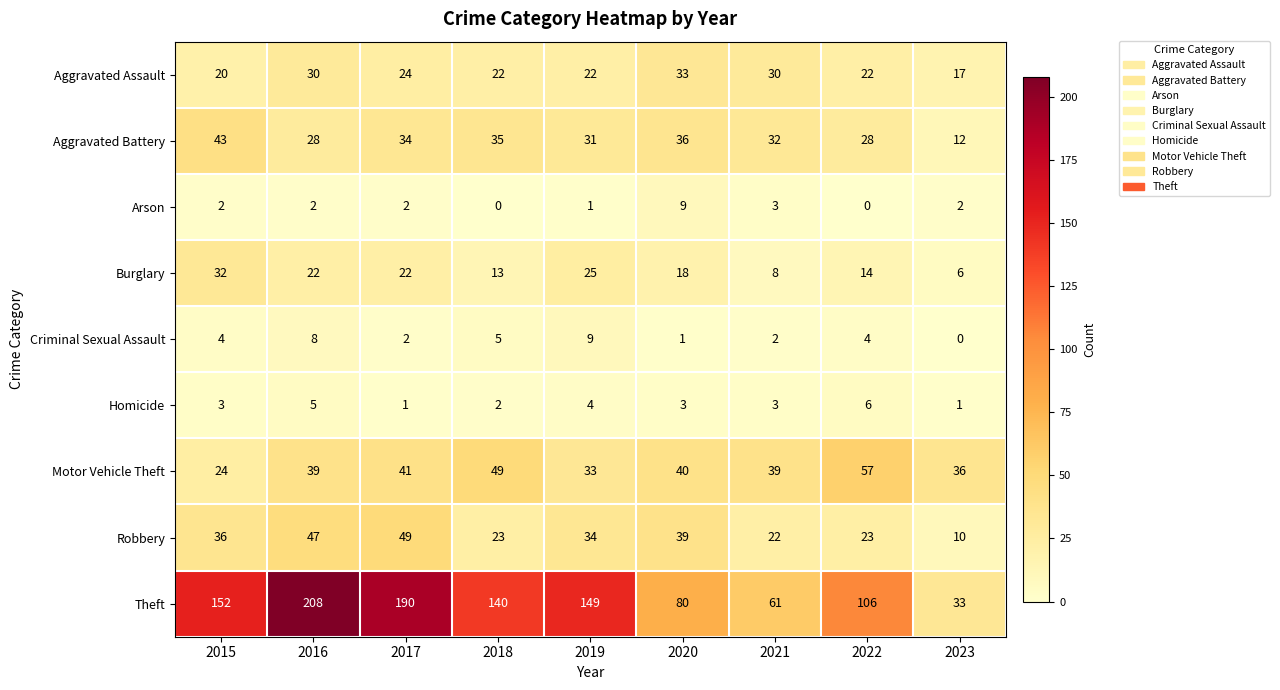

Between 2015 and 2019, which series saw the biggest shift?

Aggravated Battery